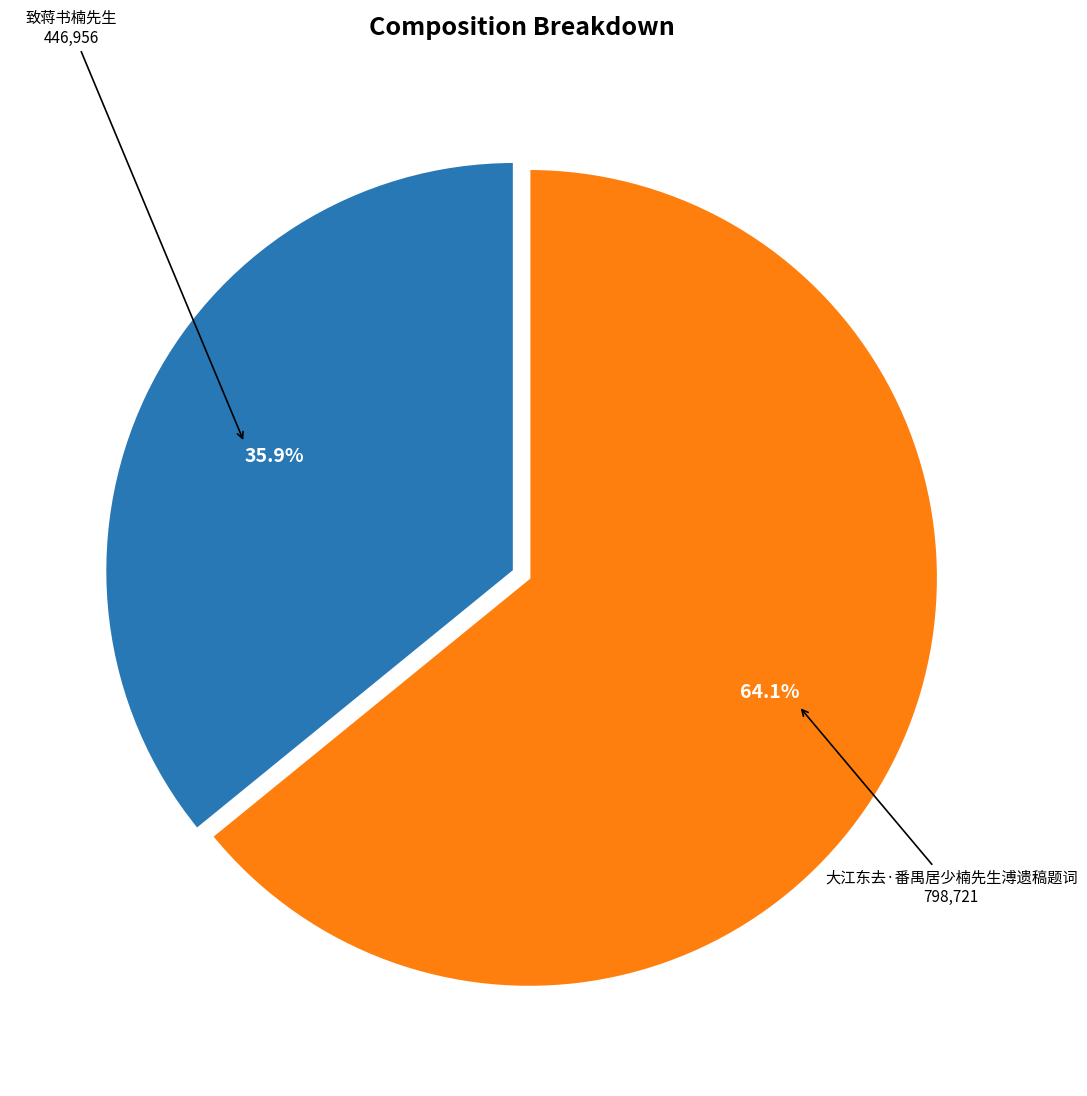

Count the number of slices in the pie.

2